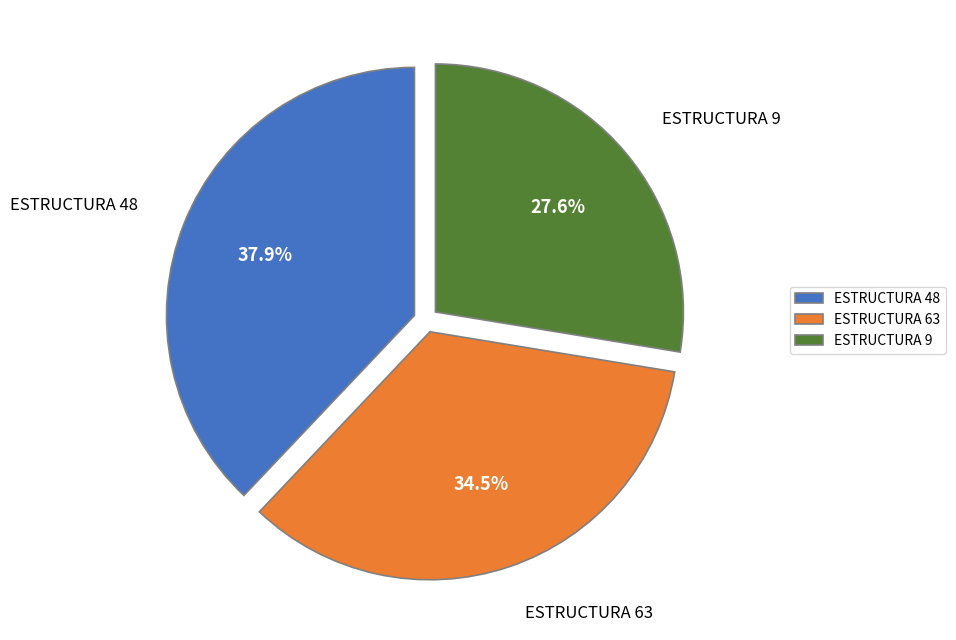

Is there a majority slice in this chart?

No